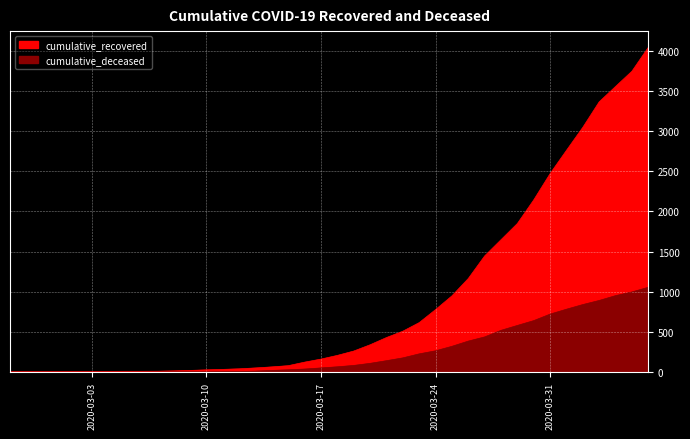

What is the total value across all series at 2020-03-03?

6